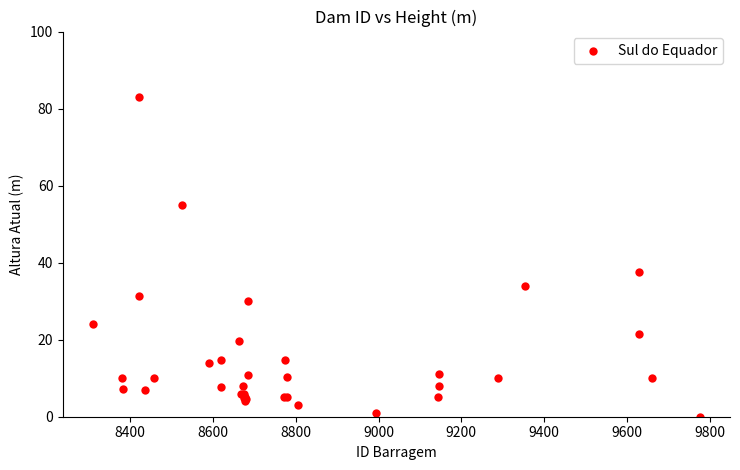

What Y value in the scatter plot is closest to 41?

37.7